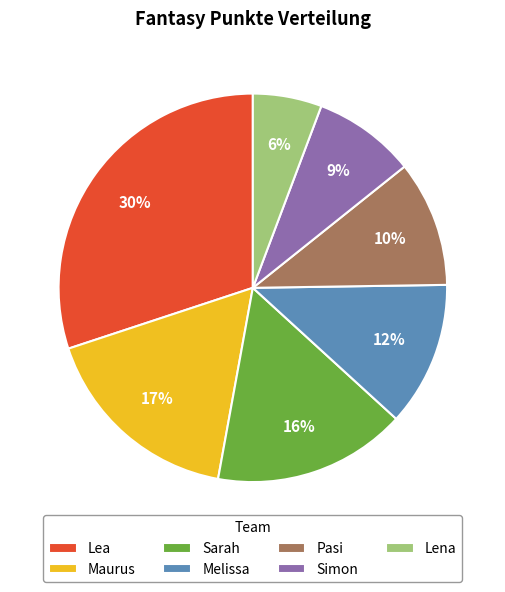

Do Sarah and Lena together represent more than half of the pie?

No